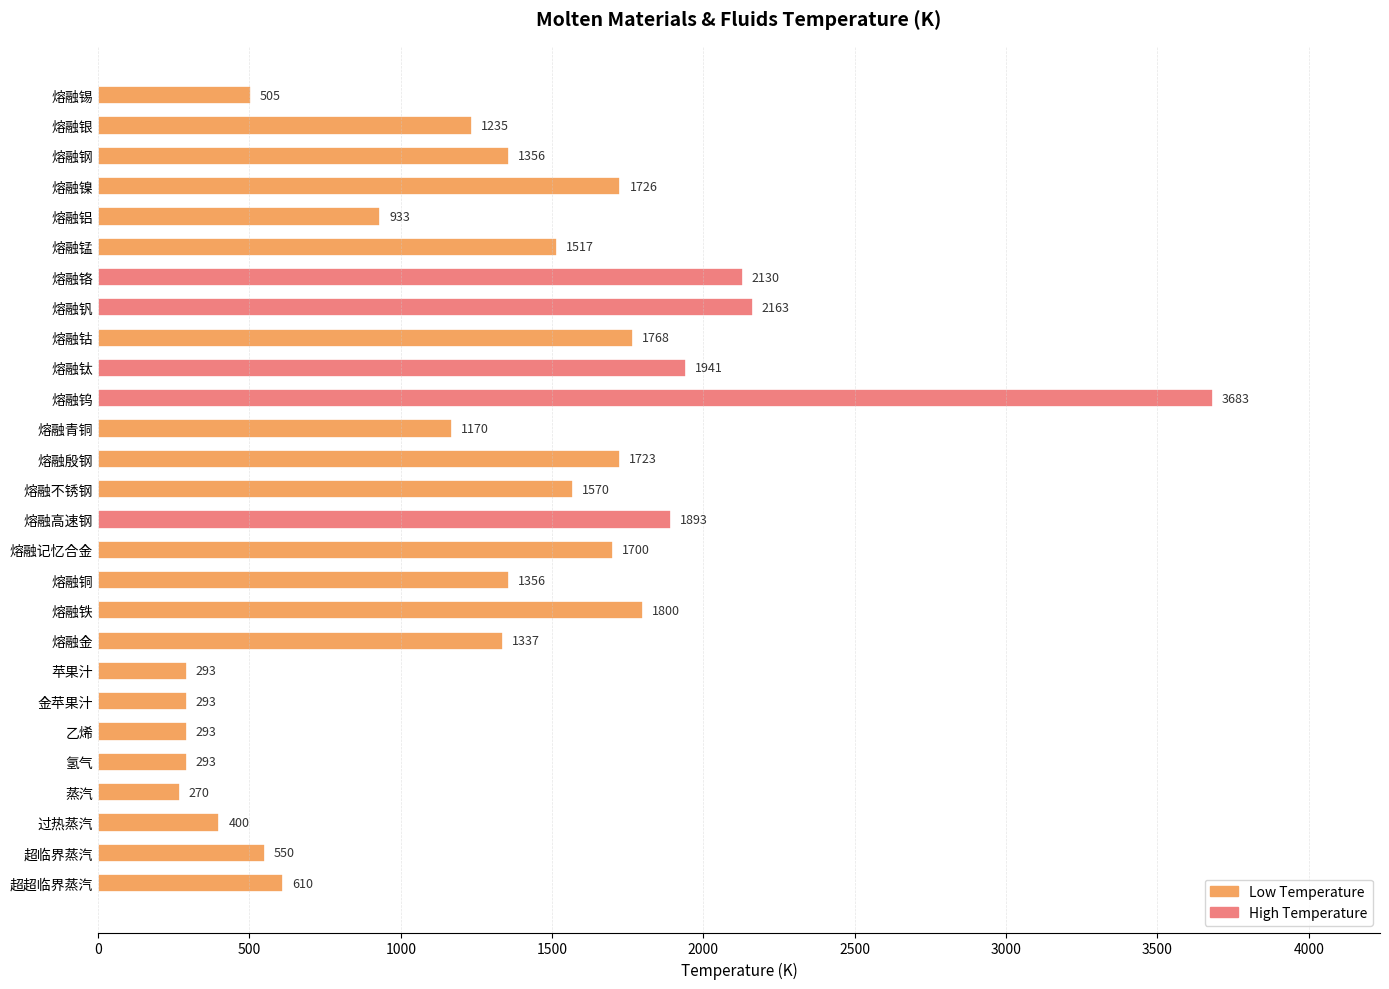

Read the value at 熔融铝, to the nearest 50.

950